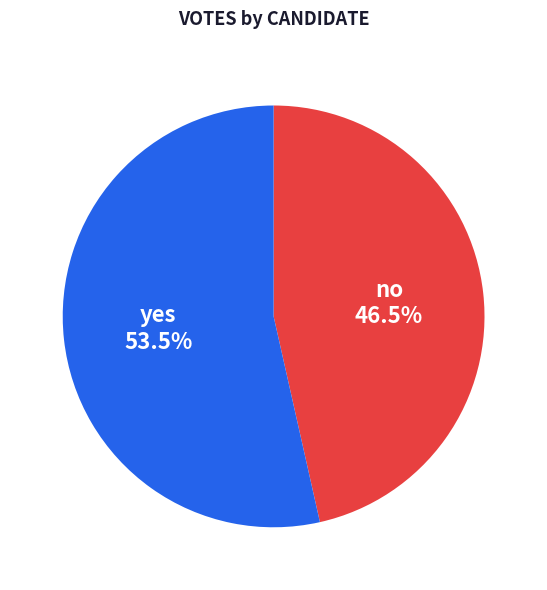

How many slices are in this pie chart?

2